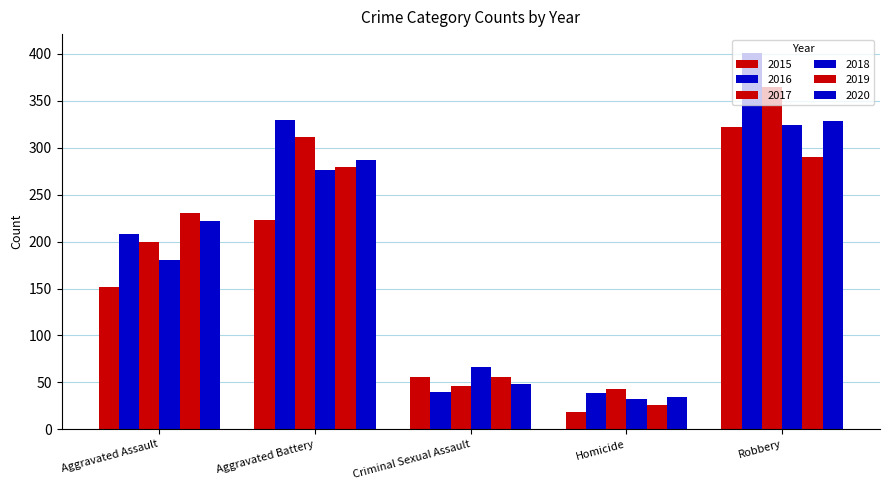

How many categories are shown in the chart?

5